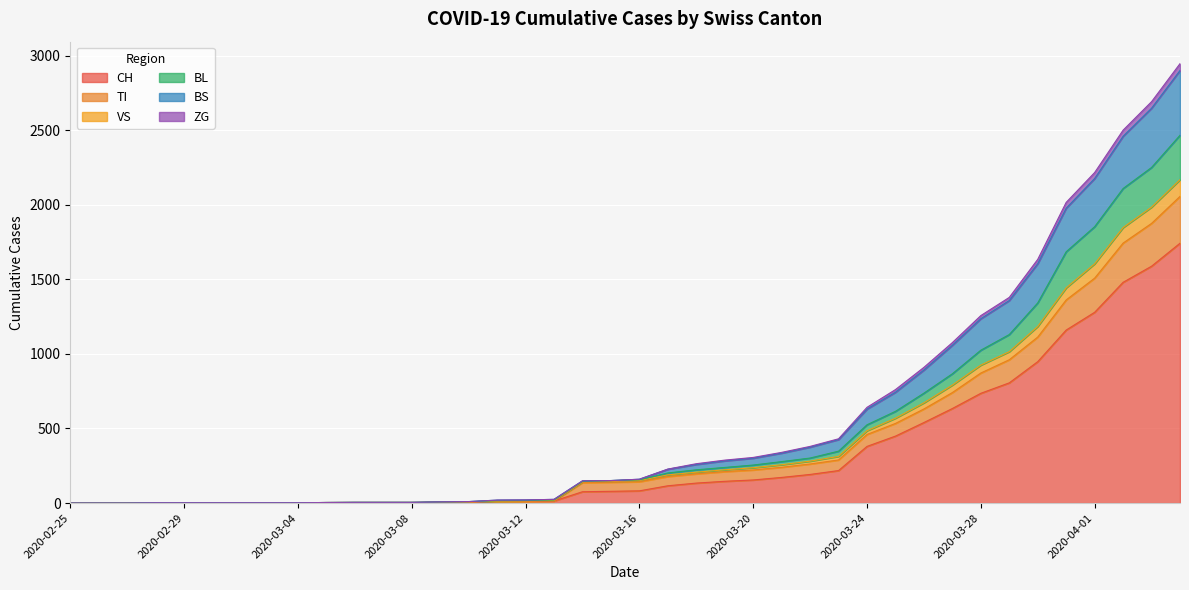

How many lines are shown in the chart?

6